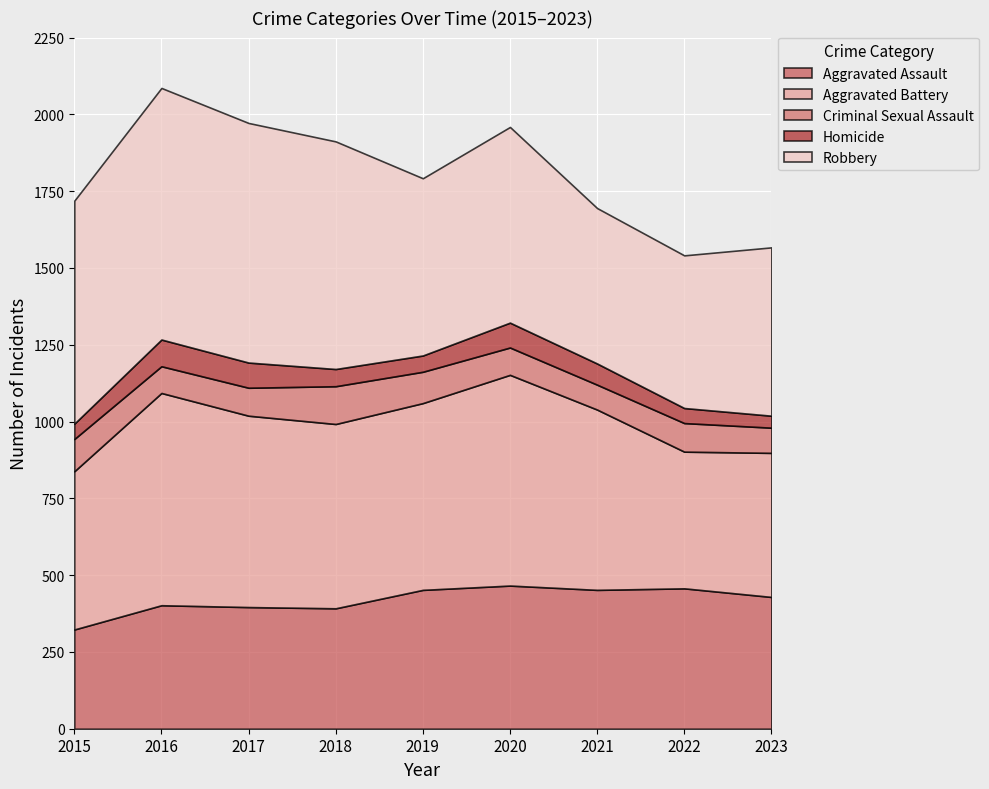

How many values in the Aggravated Battery series exceed 600?

4